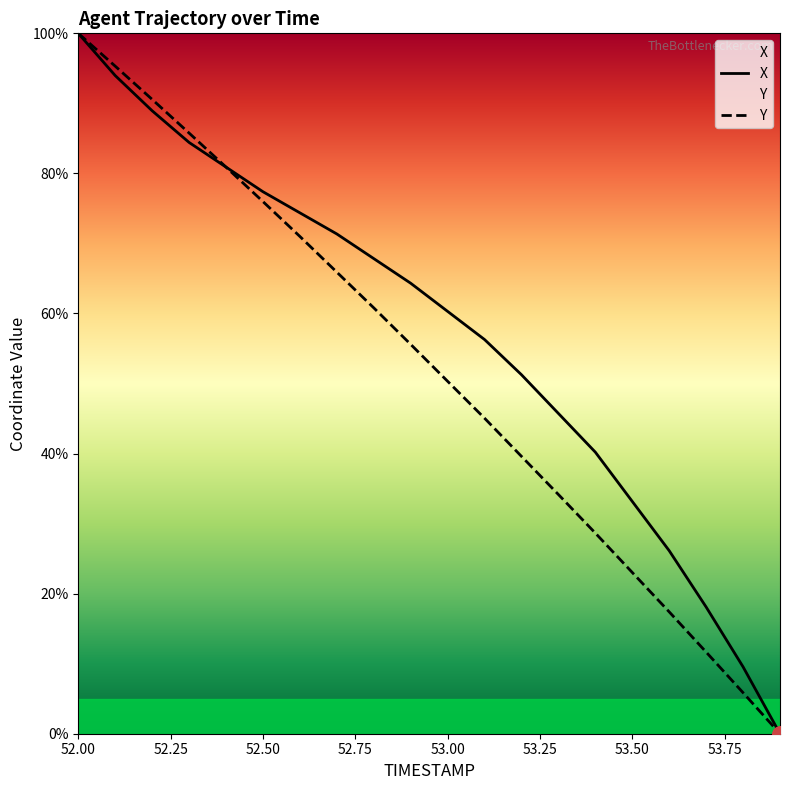

Which series has the largest total across all categories?

X